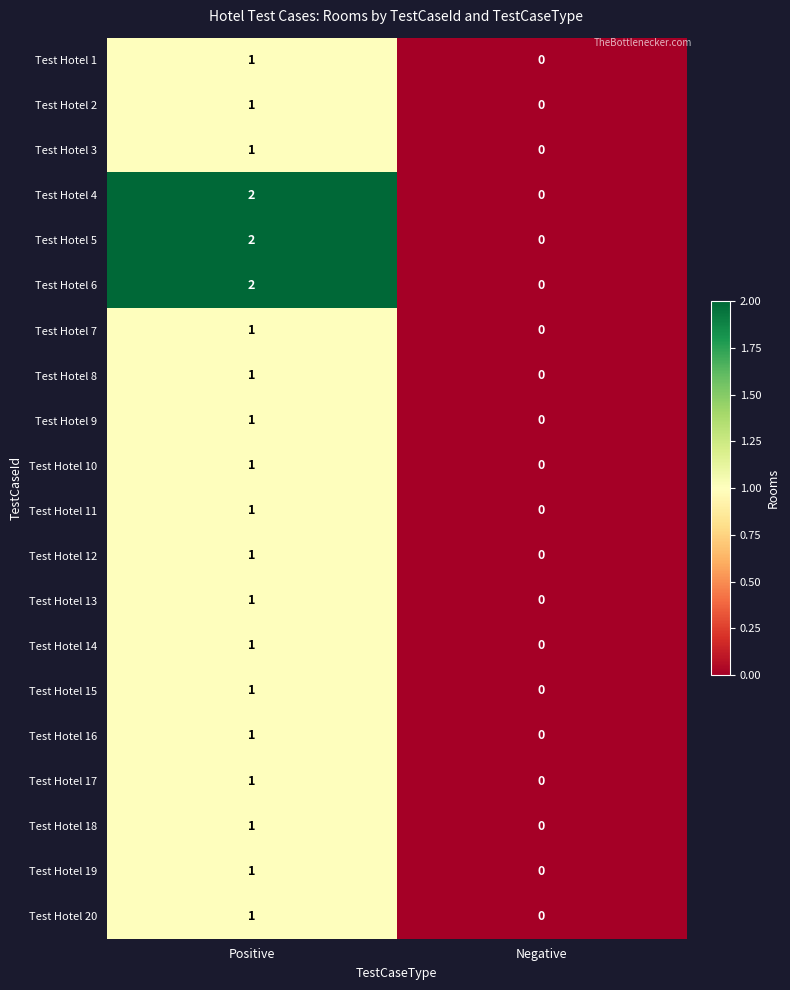

At which label does Test Hotel 13 reach its peak?

Positive